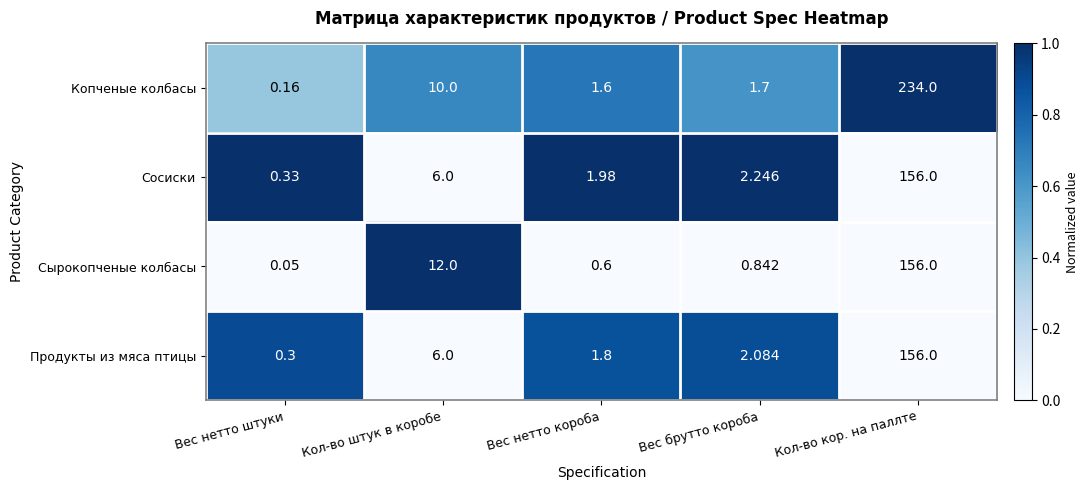

At Вес нетто штуки, list the series in order from smallest to largest.

Сырокопченые колбасы, Копченые колбасы, Продукты из мяса птицы, Сосиски